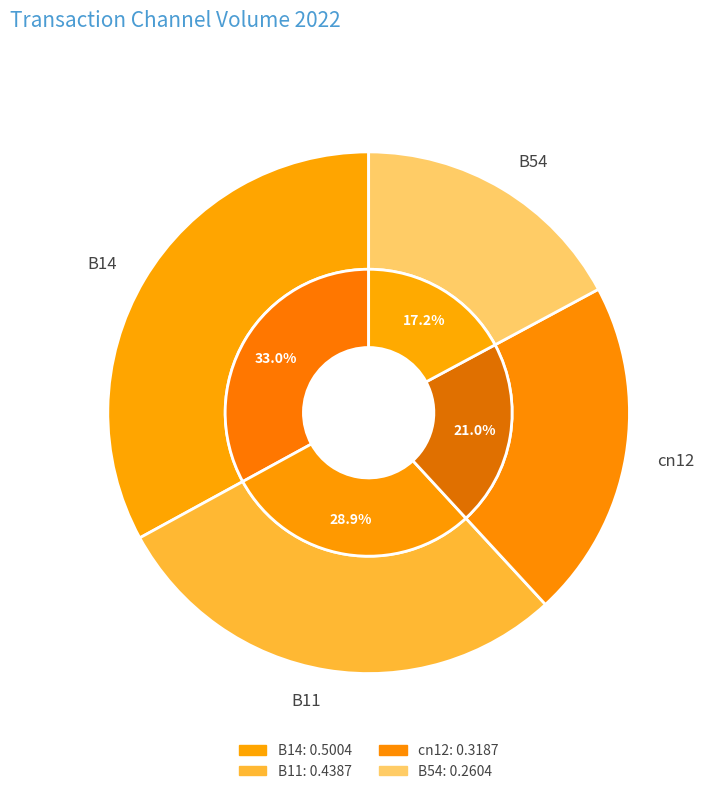

Count the number of slices in the pie.

4